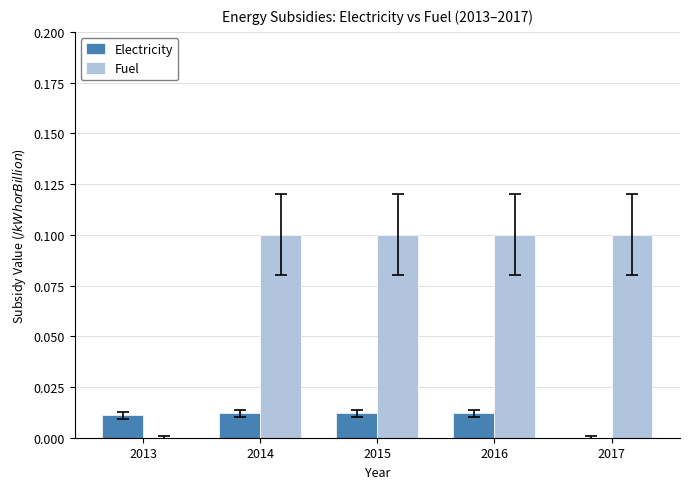

Which series has the largest total across all categories?

Fuel